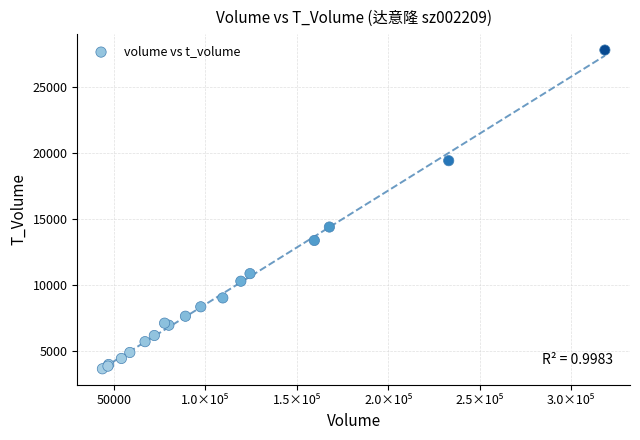

What Y value in the scatter plot is closest to 15707?

14373